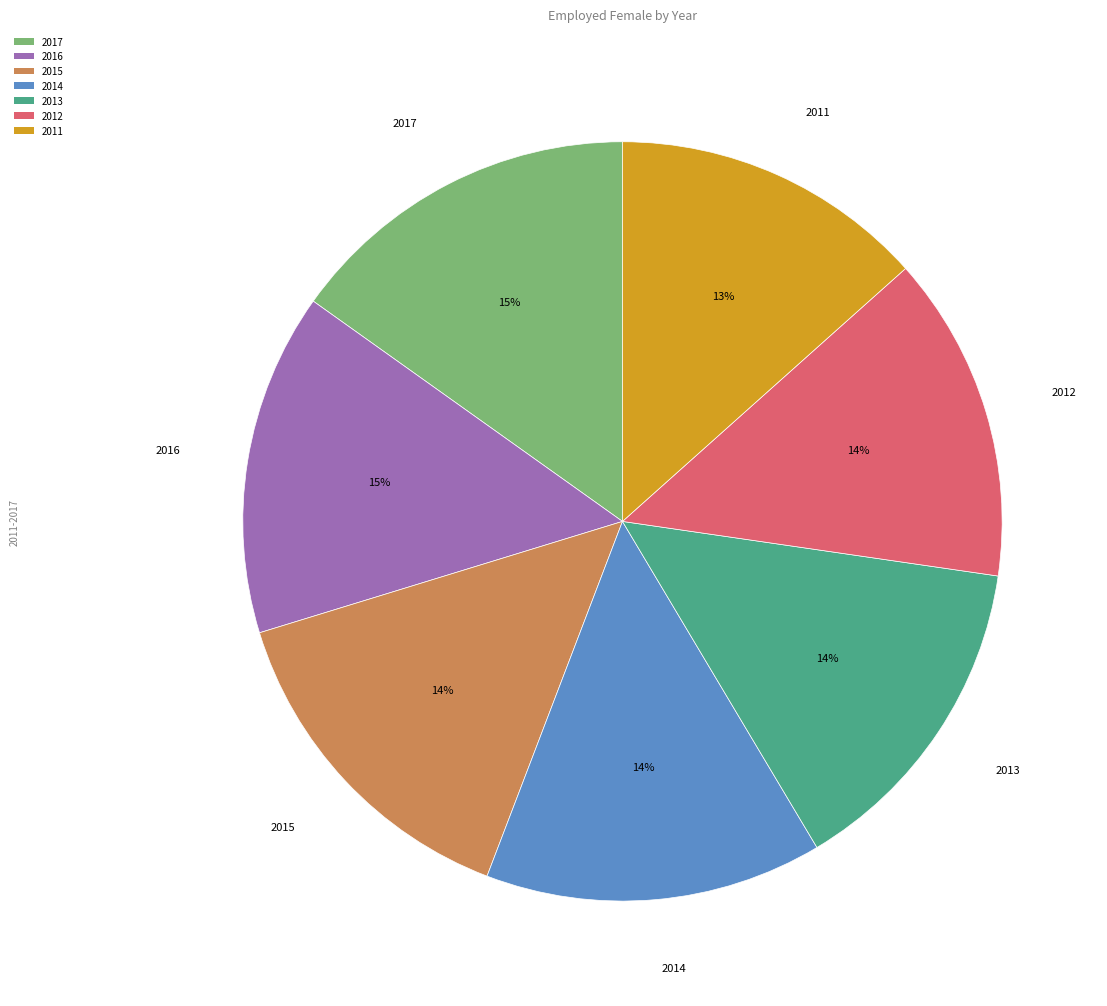

Combined, do 2011 and 2014 account for over 50%?

No